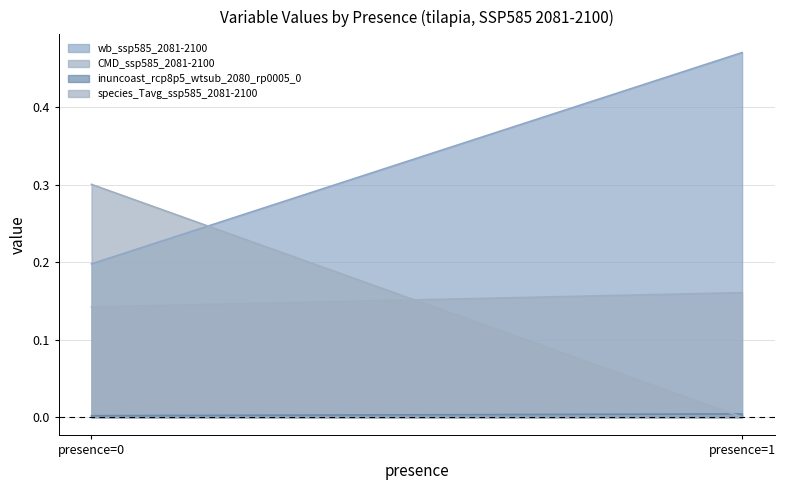

How many lines are shown in the chart?

4